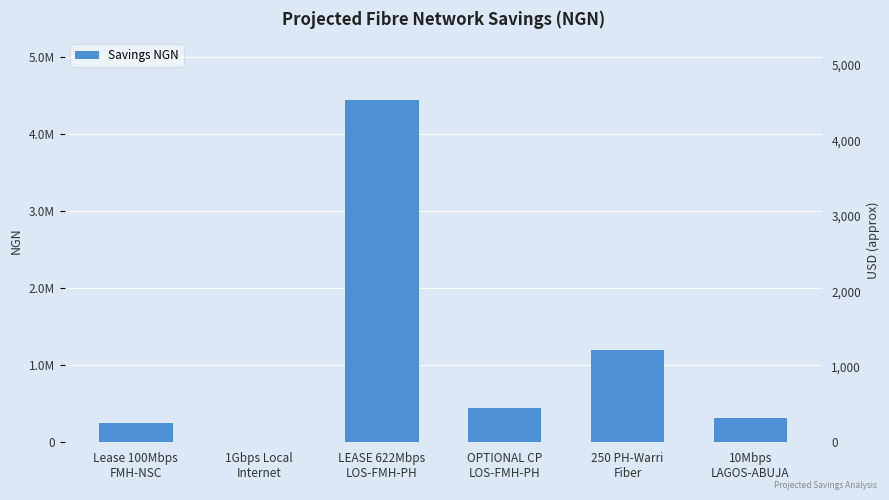

Reading left to right, what are all the values shown in this chart?

250000.0	0.0	4441459.8	441465.4	1200000.0	320000.0